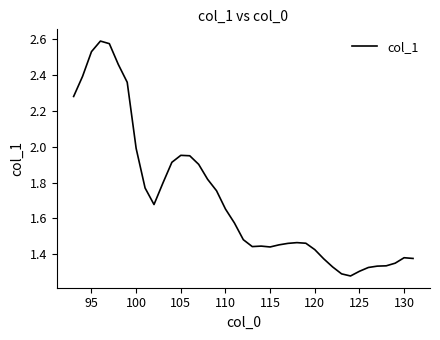

What is the difference between the second highest and minimum values?

1.3